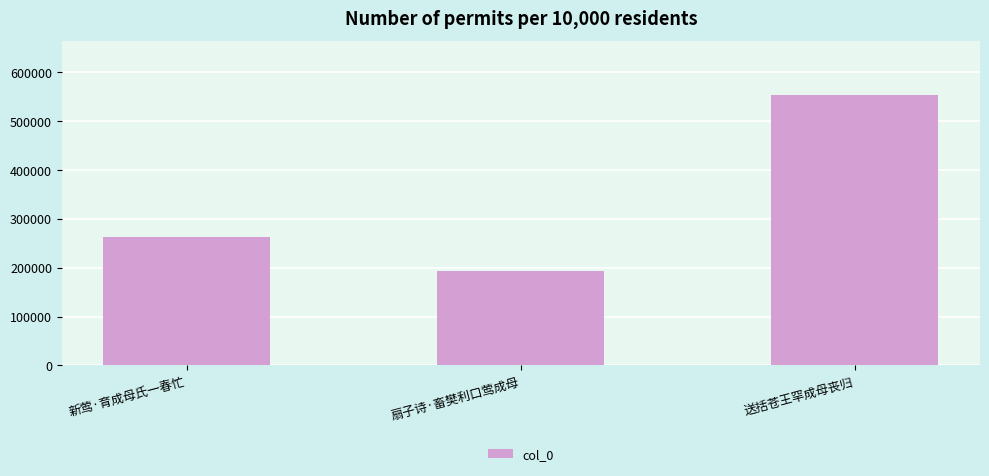

Reading left to right, extract all data points from this chart.

新莺·育成母氏一春忙=262667	扇子诗·畜樊利口莺成母=192439	送括苍王罕成母丧归=553158